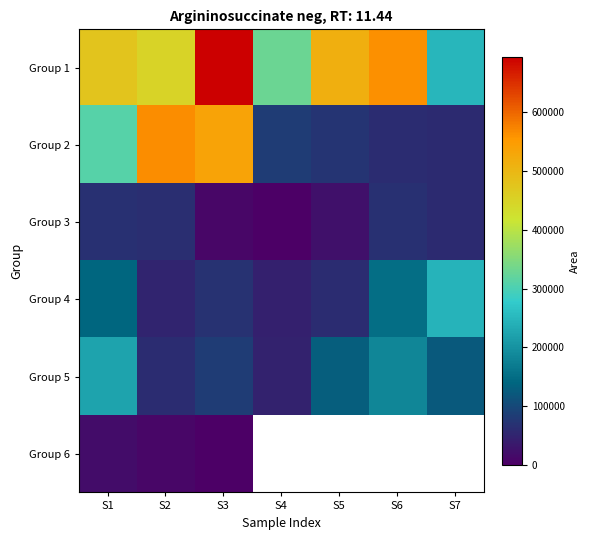

Which series has the largest total across all categories?

Group 1